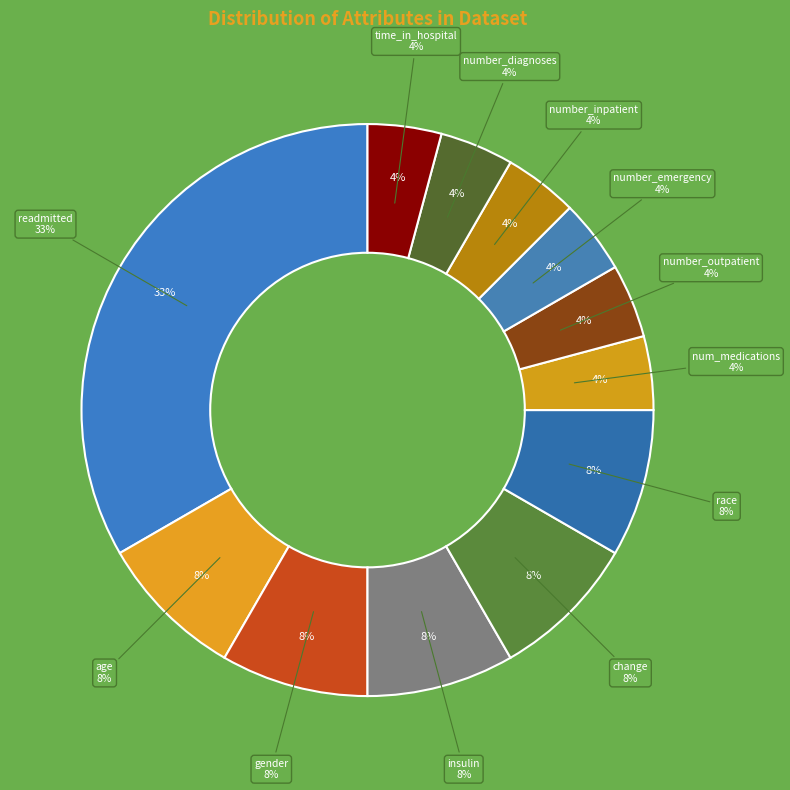

To the nearest percent, what portion does time_in_hospital represent?

4%